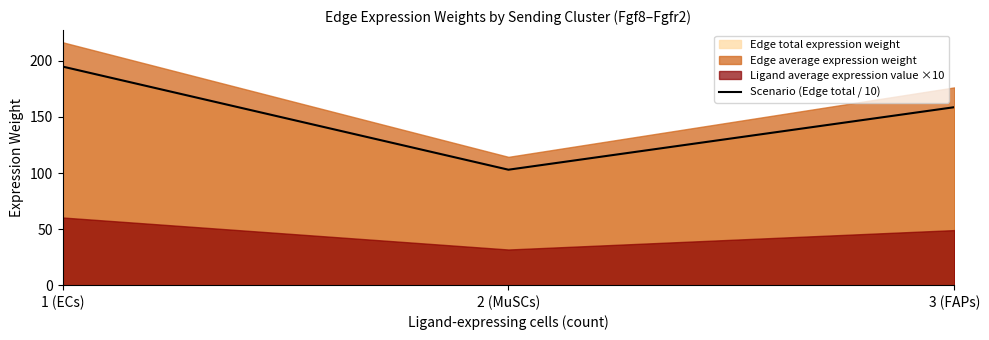

True or false: the data shows 103.0 at 2 (MuSCs).

True